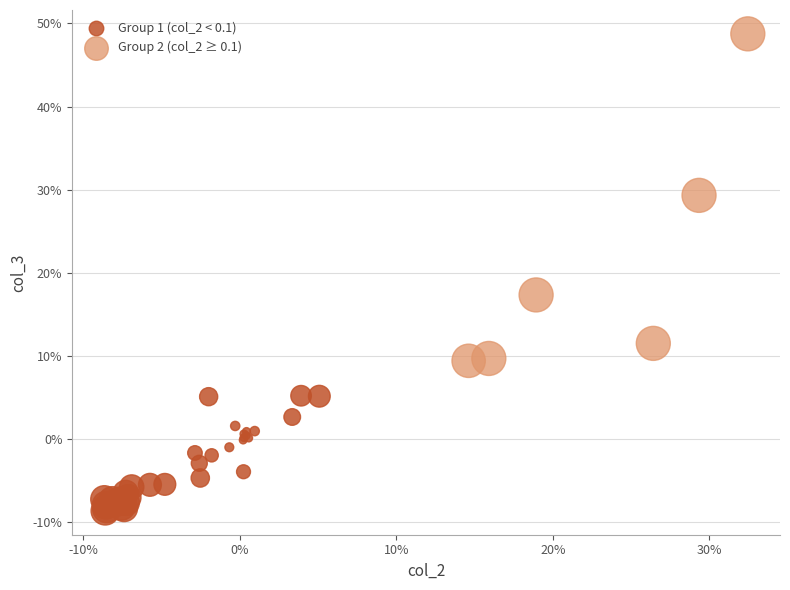

Which series contains the highest Y value?

Group 2 (col_2 ≥ 0.1)